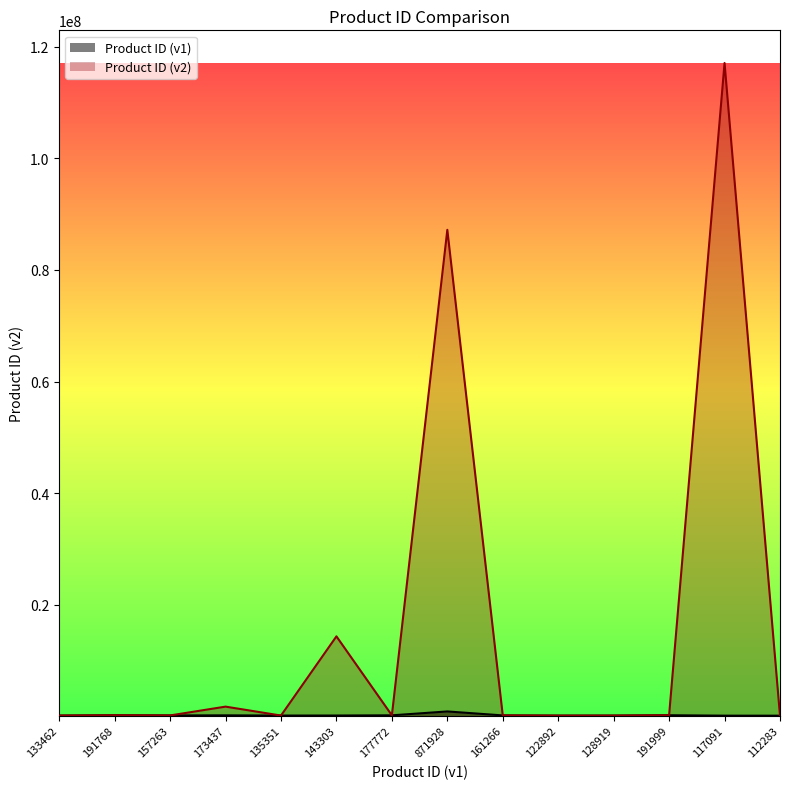

Reading left to right, extract all data points from this chart.

Product ID (v1): 133462	191768	157263	173437	135351	143303	177772	871928	161266	122892	128919	191999	117091	112283
Product ID (v2): 133462	191768	157263	1734372	135351	14330305	177772	87192837	161266	122892	128919	191999	117091126	112283